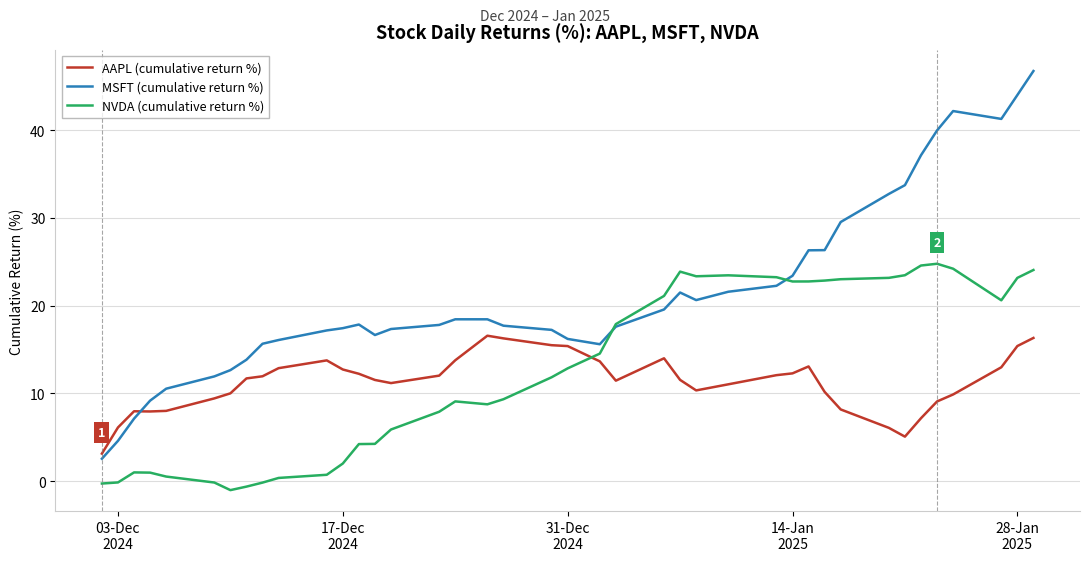

List the series in order of their peak value, highest first.

MSFT (cumulative return %), NVDA (cumulative return %), AAPL (cumulative return %)